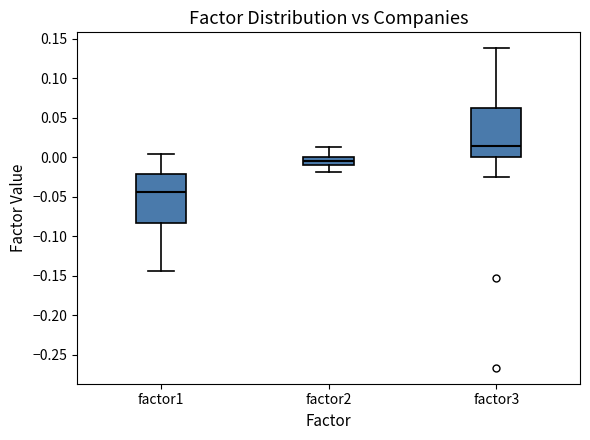

Reading left to right, transcribe this box plot: for each box, give where its median line is, the range the box spans, and where its two whiskers end, as read against the y-axis. The values are not printed on the chart, so give them approximately, as read against the axis.

factor1: median -0.045, box -0.085 to -0.020, whiskers -0.145 to 0.005
factor2: median -0.005, box -0.010 to 0.000, whiskers -0.020 to 0.015
factor3: median 0.015, box 0.000 to 0.060, whiskers -0.025 to 0.140